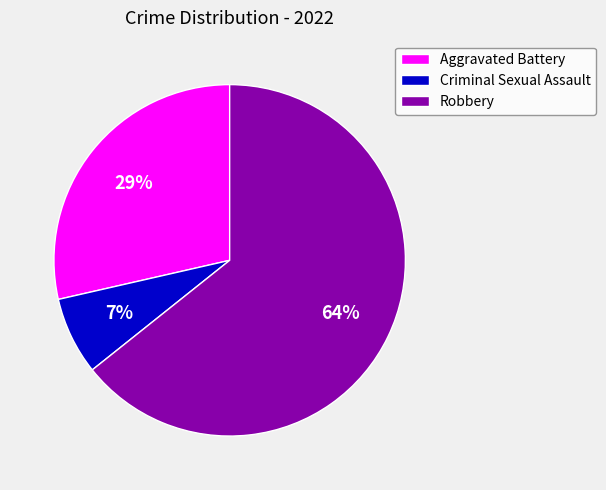

Between Robbery and Aggravated Battery, which is larger?

Robbery